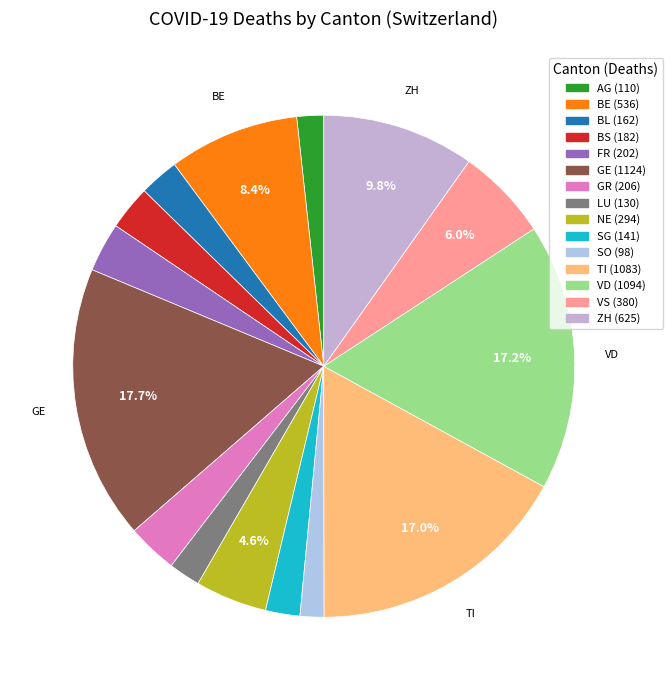

The AG slice represents 2% of the pie. True or false?

True